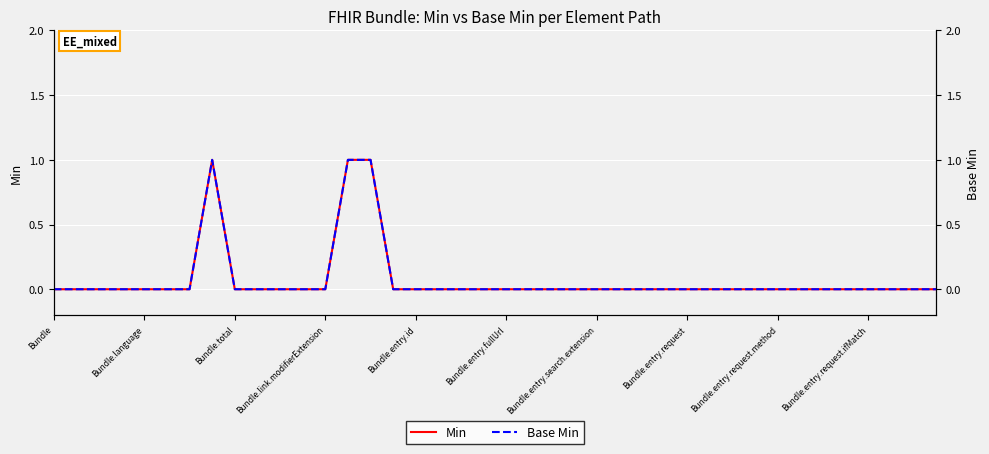

Which has a higher value, 28 or 17?

28